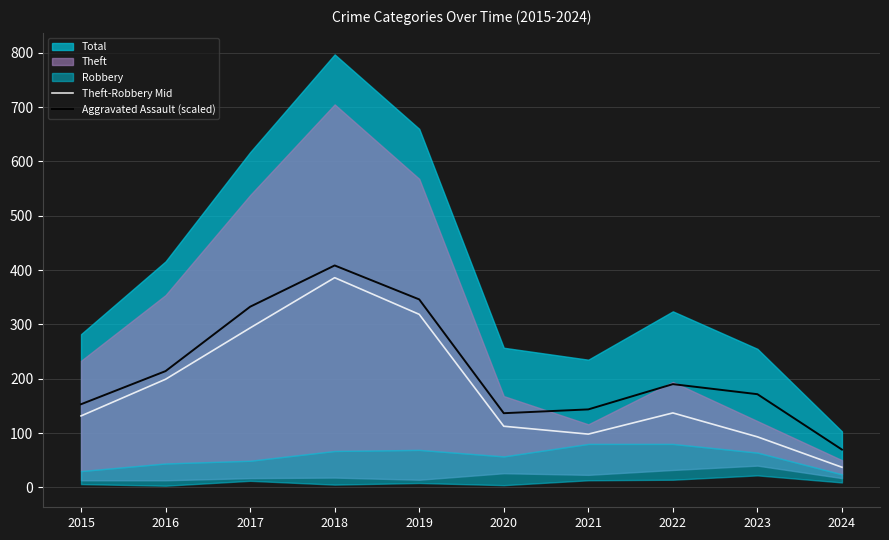

The Aggravated Assault (scaled) series shows 136.5 at 2020. True or false?

True